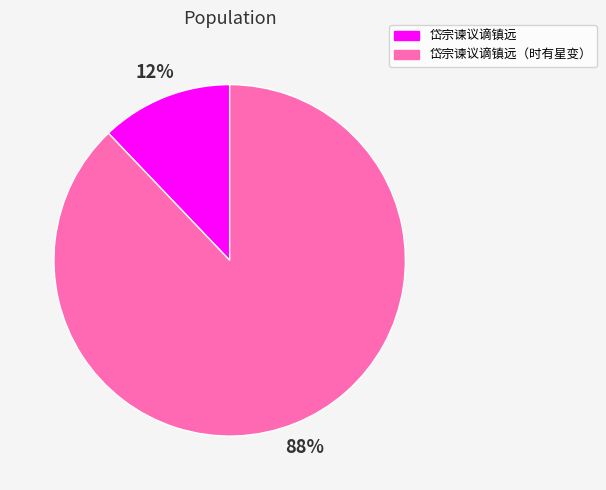

What percentage is the 岱宗谏议谪镇远 slice, to the nearest percent?

12%